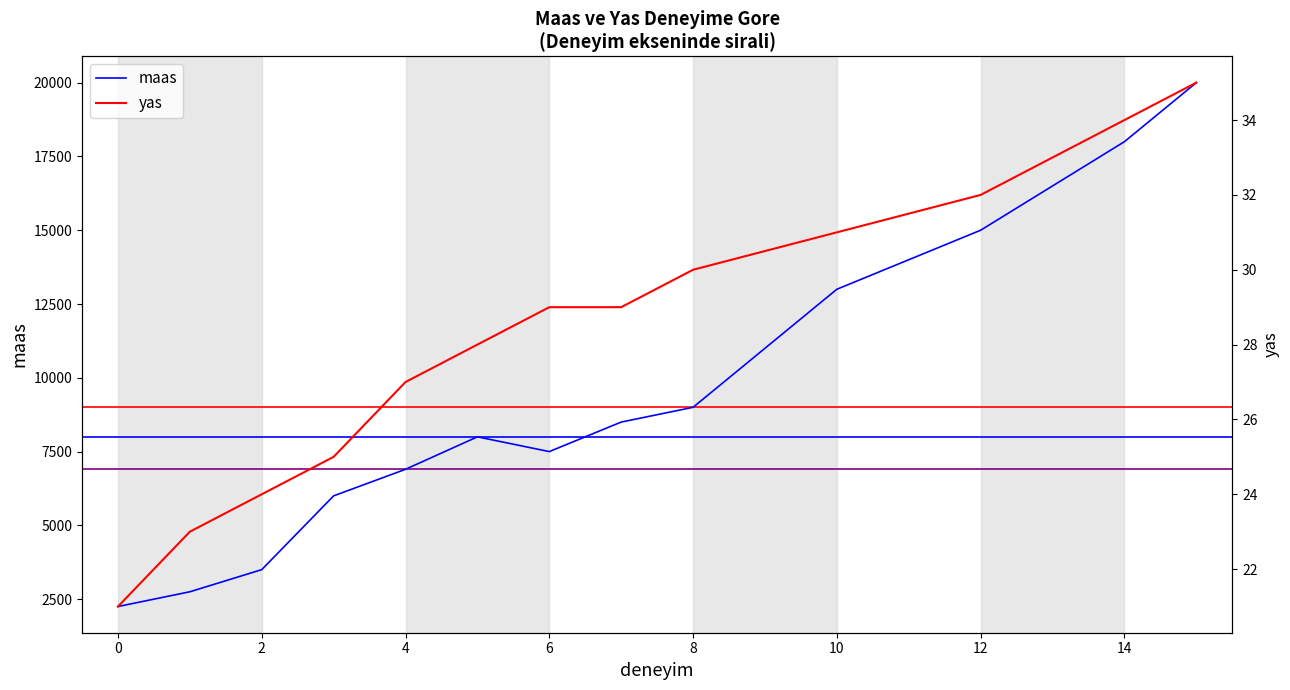

Which series has the largest total across all categories?

maas